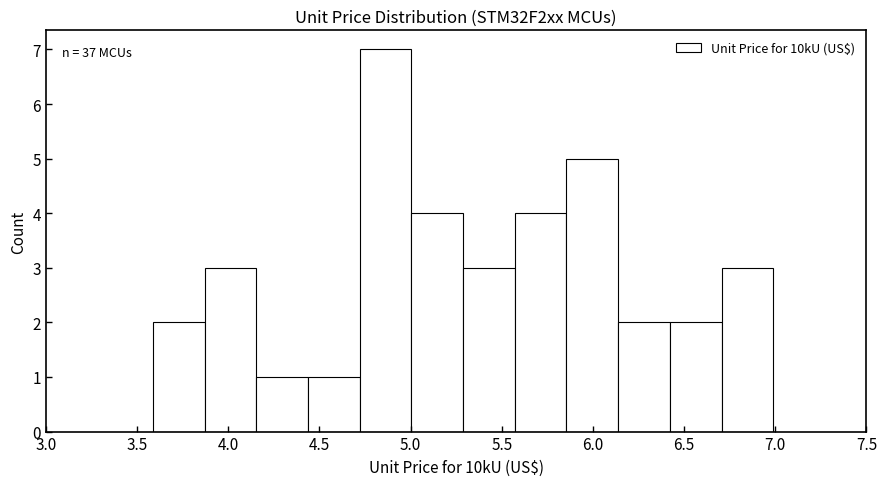

Which range on the x-axis has the tallest bar?

4.70 to 5.00